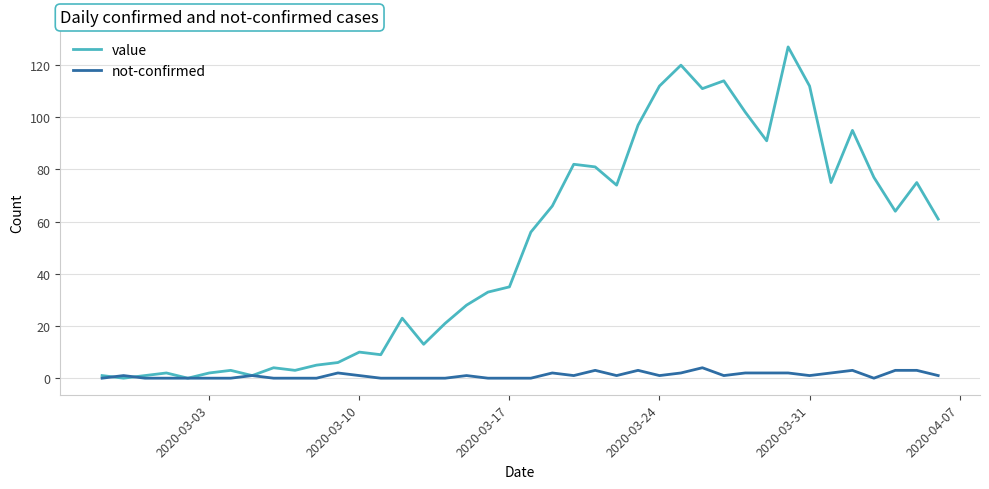

Which series has the widest spread of values?

value